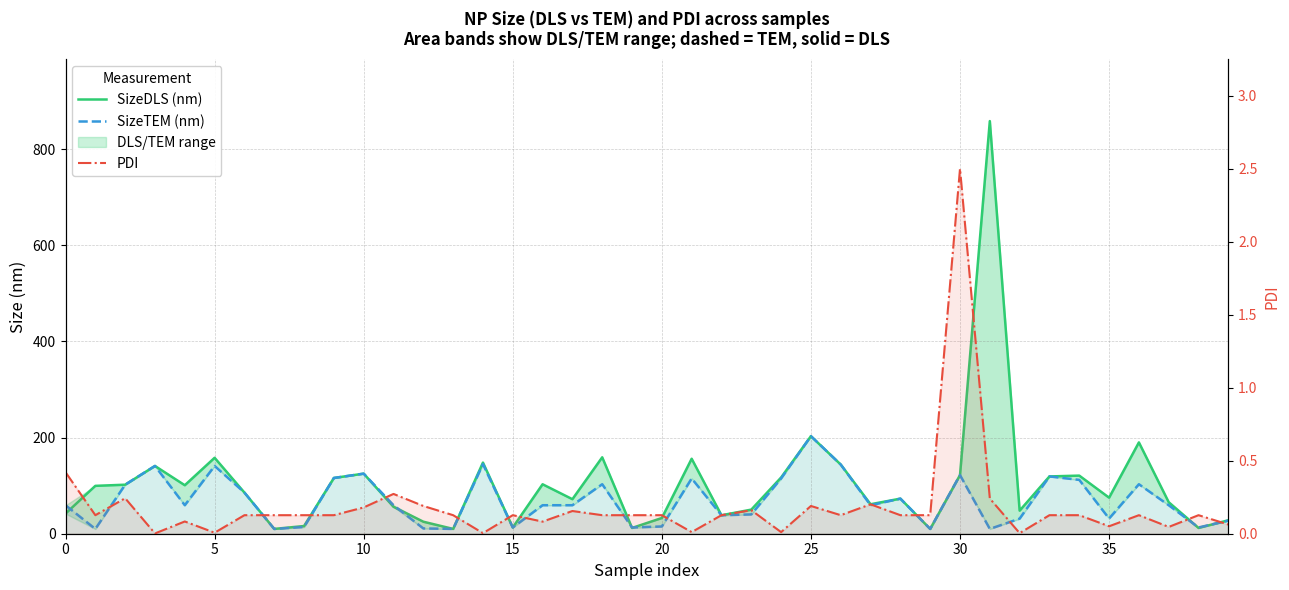

What is the sum of the SizeTEM (nm) values at 23 and 38?

53.2